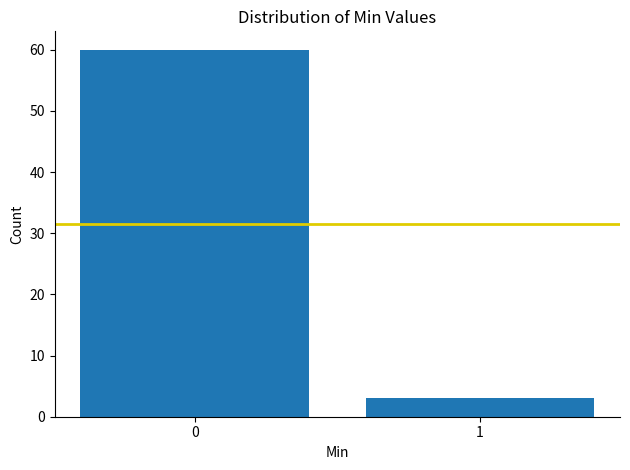

Reading left to right, list all the values displayed in this chart.

0=60	1=3